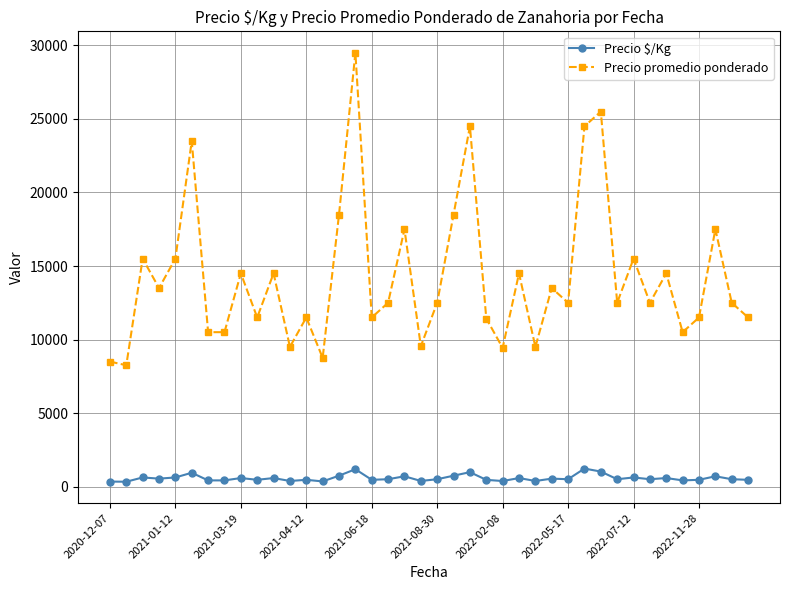

What is the difference between the maximum and second lowest values in the Precio promedio ponderado series?

21000